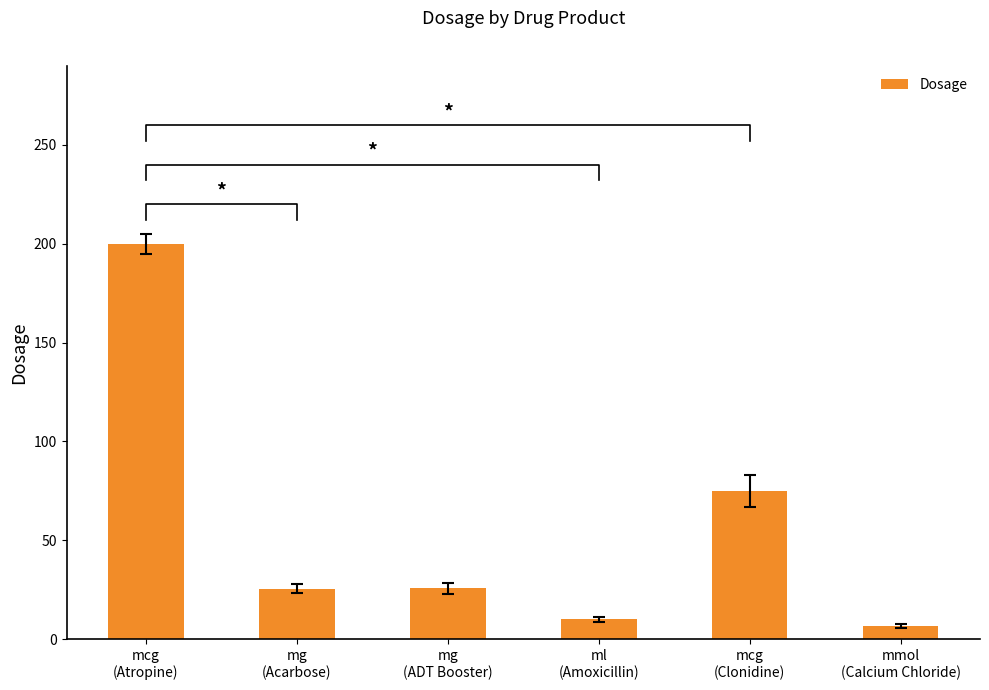

At which category does the chart reach its peak across all series?

mcg
(Atropine)